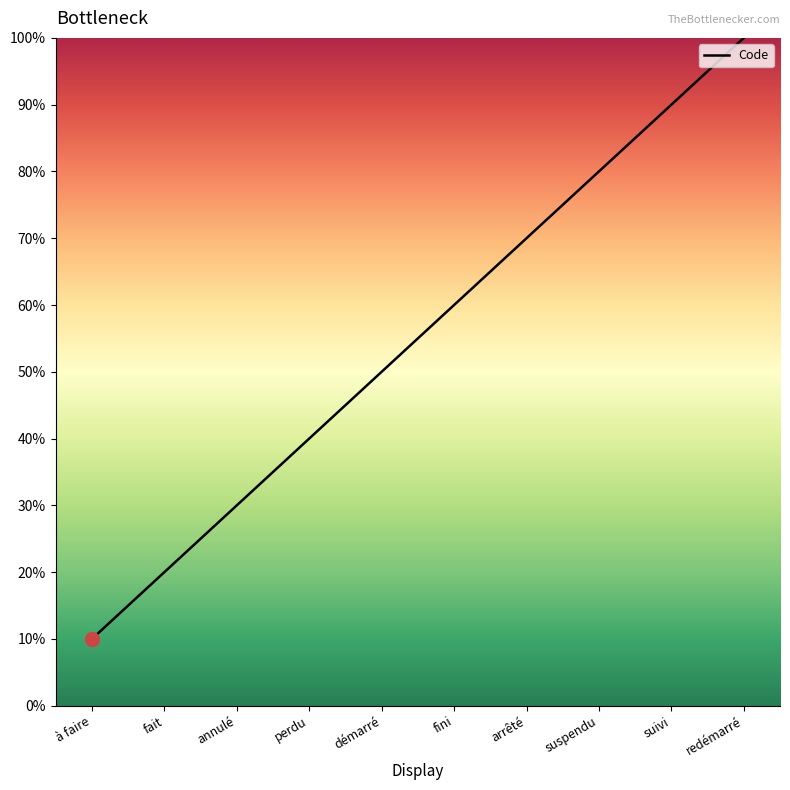

Reading left to right, list all the values displayed in this chart.

à faire=10	fait=20	annulé=30	perdu=40	démarré=50	fini=60	arrêté=70	suspendu=80	suivi=90	redémarré=100